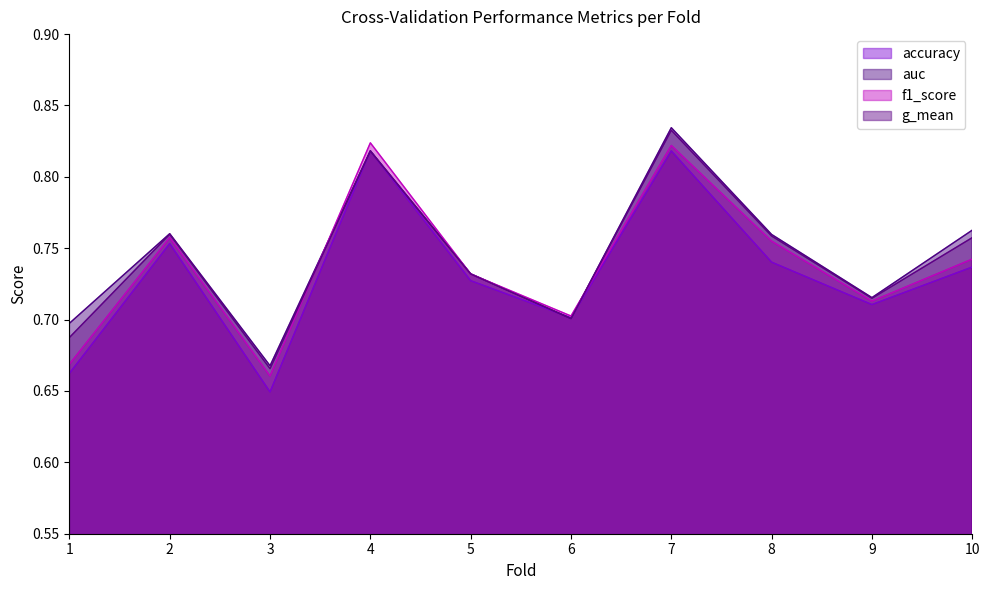

Rank the series by their maximum value, from lowest to highest.

accuracy, f1_score, g_mean, auc